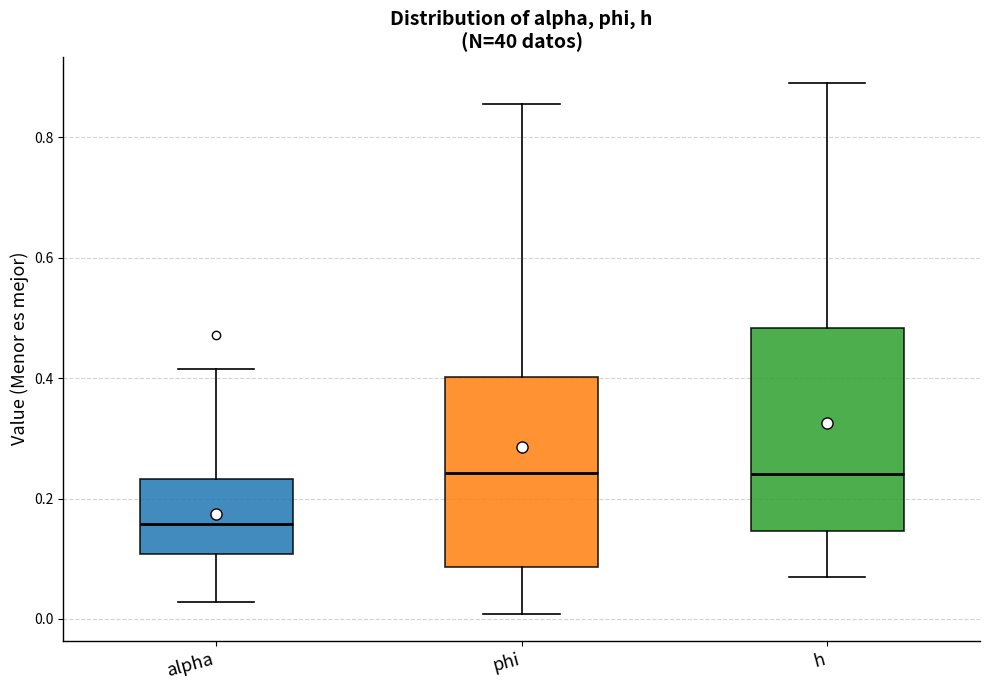

Reading left to right, transcribe this box plot: for each box, give where its median line is, the range the box spans, and where its two whiskers end, as read against the y-axis. The values are not printed on the chart, so give them approximately, as read against the axis.

alpha: median 0.16, box 0.10 to 0.24, whiskers 0.02 to 0.42
phi: median 0.24, box 0.08 to 0.40, whiskers 0.00 to 0.86
h: median 0.24, box 0.14 to 0.48, whiskers 0.08 to 0.88